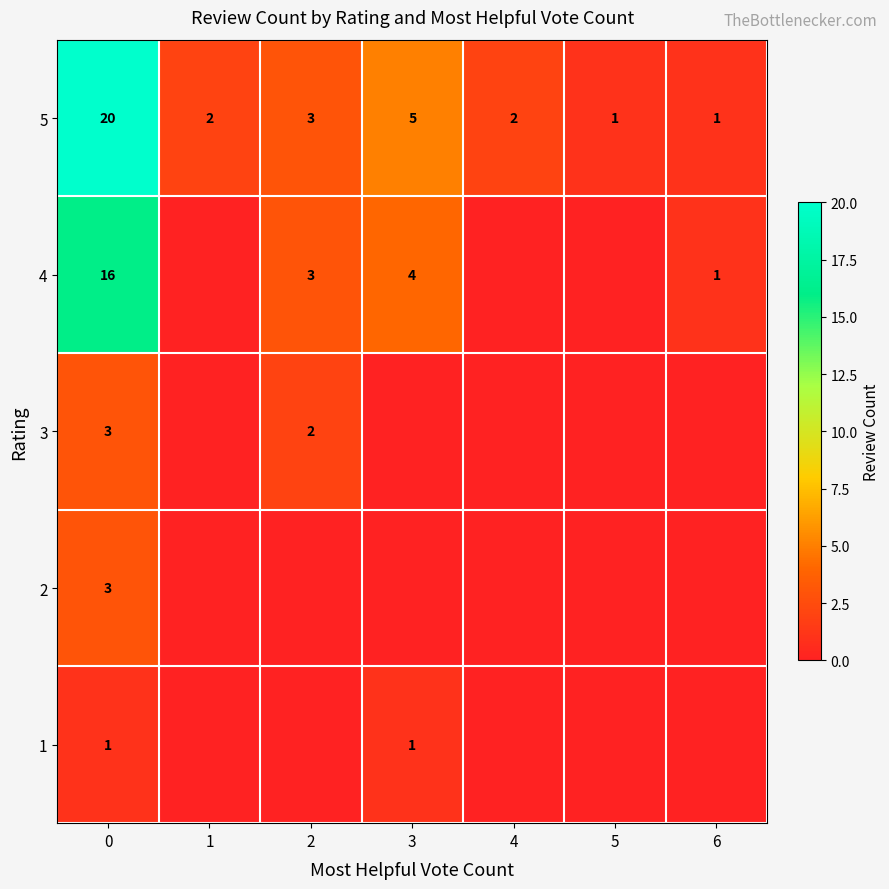

What is the spread (max minus min) of values at 6?

1